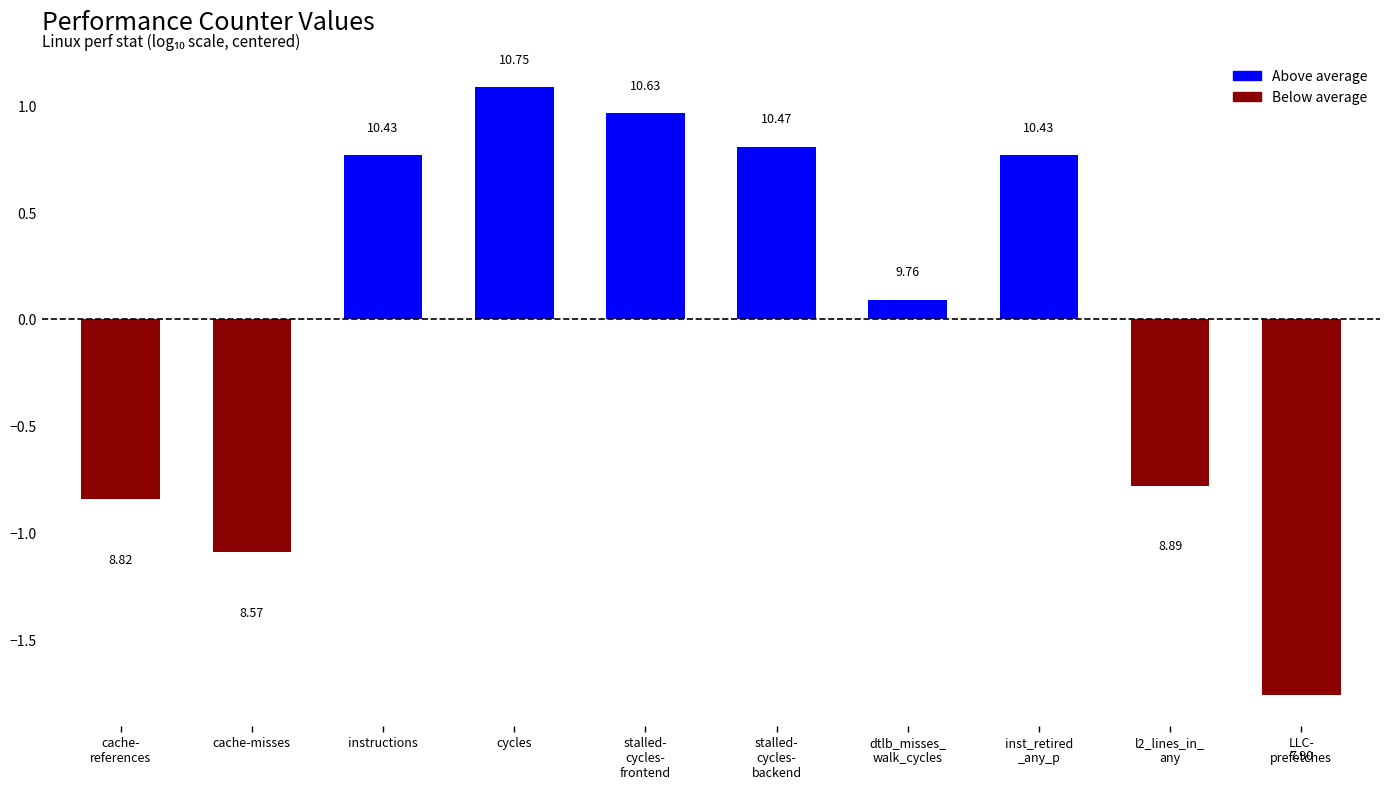

What is the label of the 3rd bar from the left?

instructions